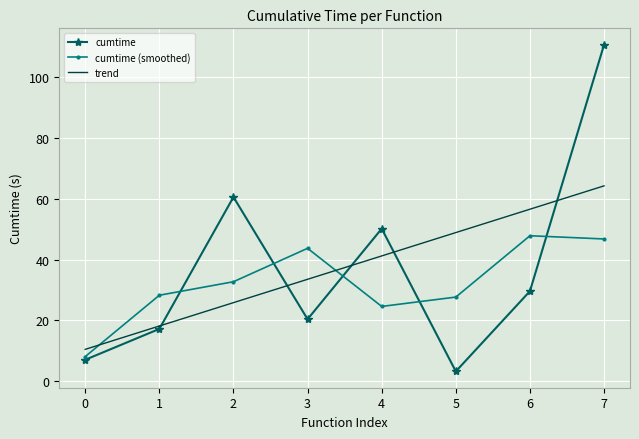

Which series has the widest spread of values?

cumtime